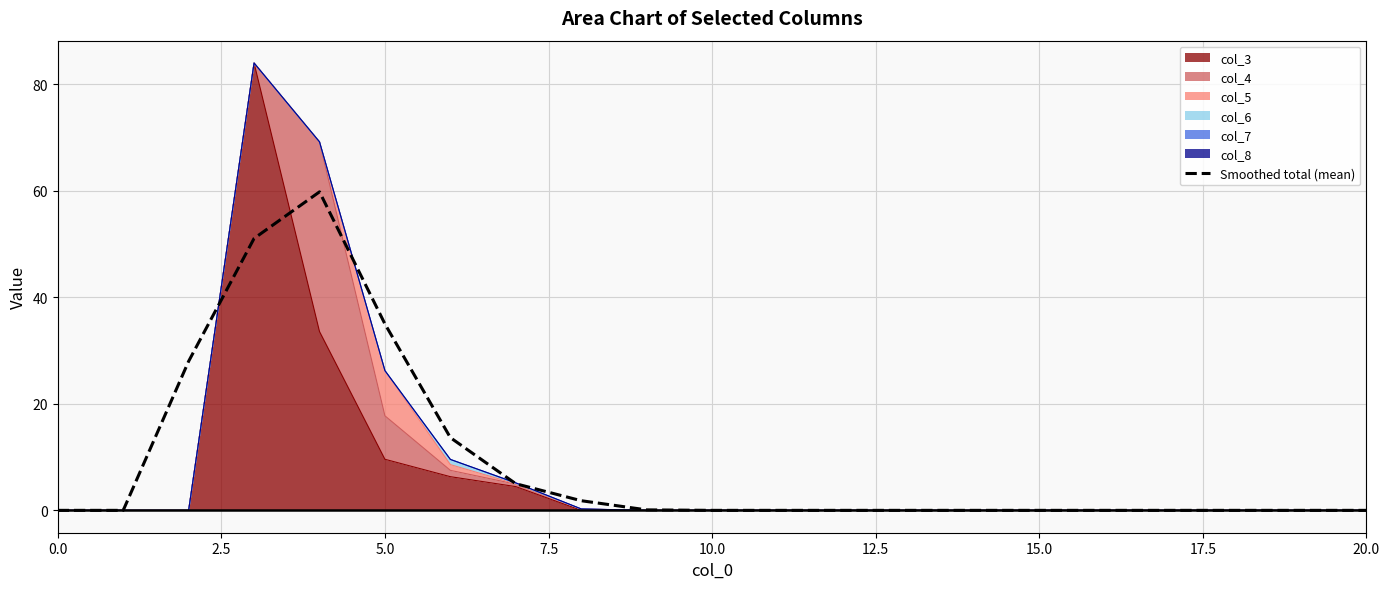

The value at 9 is 0.1. True or false?

False